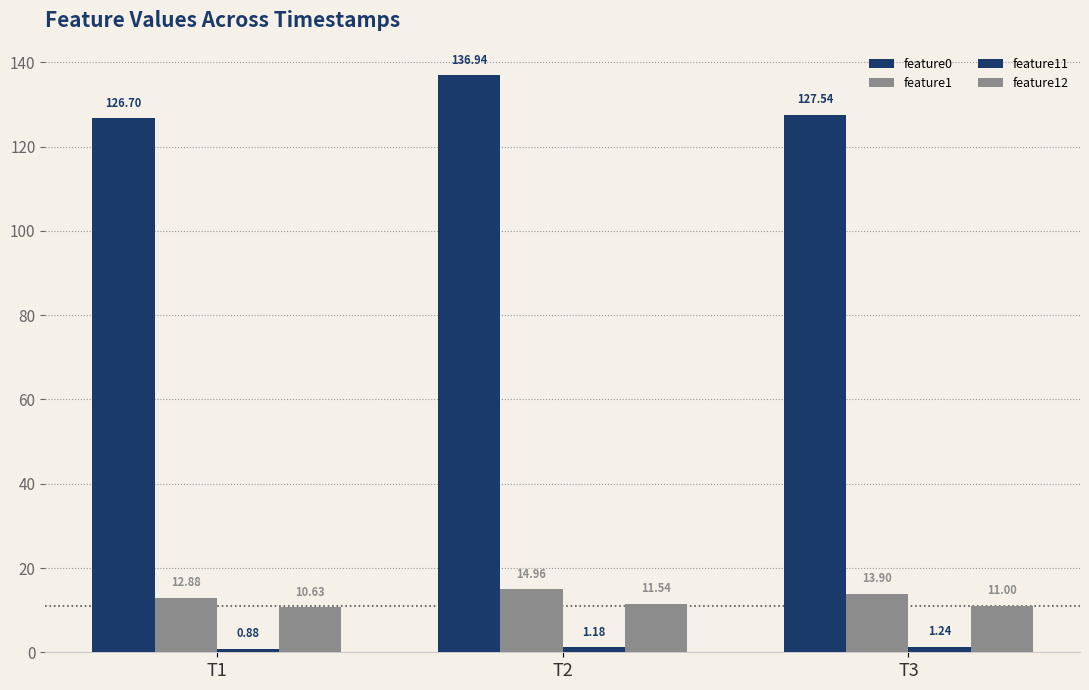

How many bars are there in each group?

4